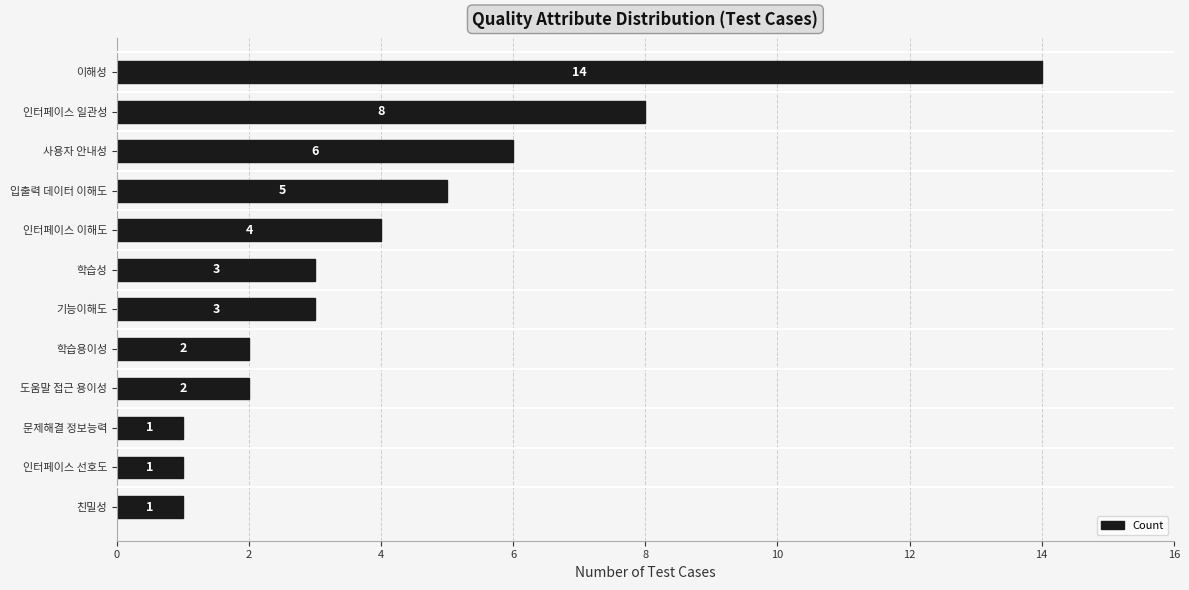

What position from the bottom is 인터페이스 일관성?

11